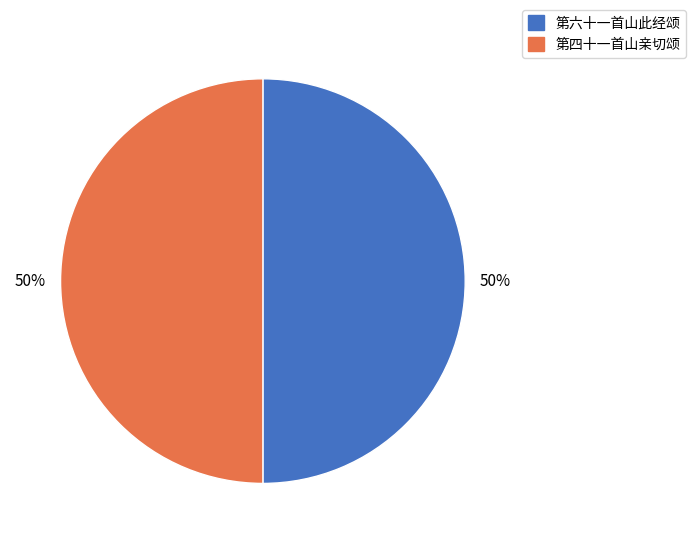

To the nearest percent, what portion does 第六十一首山此经颂 represent?

50%